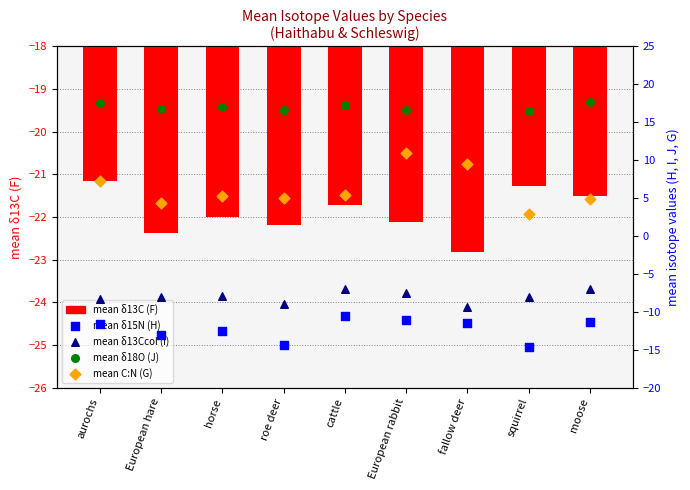

Which series has the widest spread of Y values?

mean C:N (G)